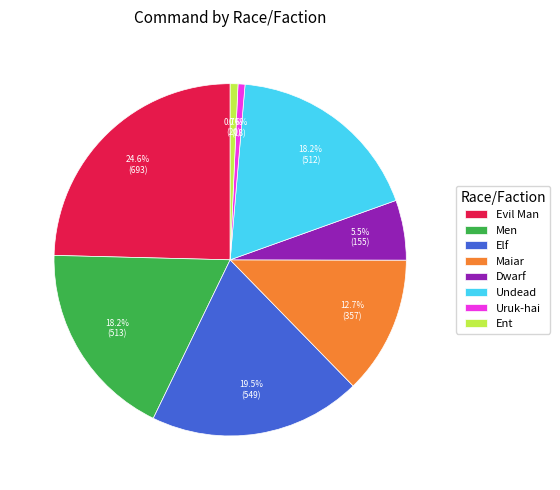

Does Men represent more than half of the total?

No